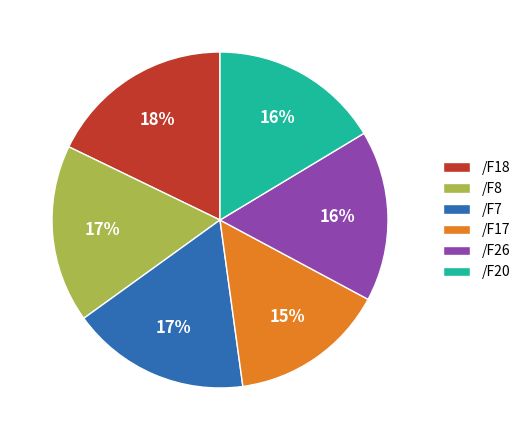

To the nearest percent, what is the combined percentage of /F26 and /F17?

31%